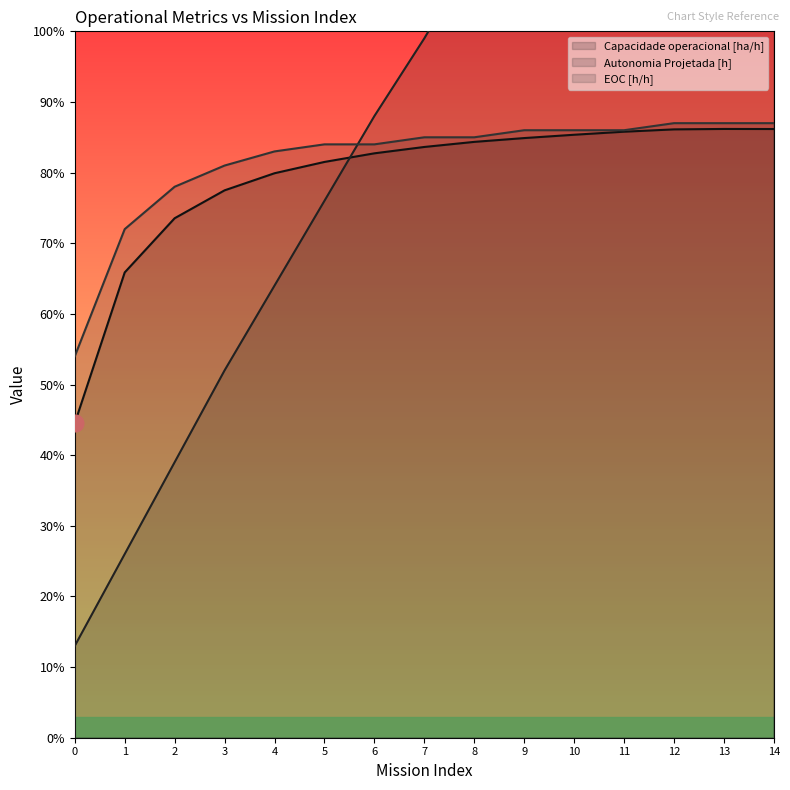

Does the chart have visible grid lines?

No